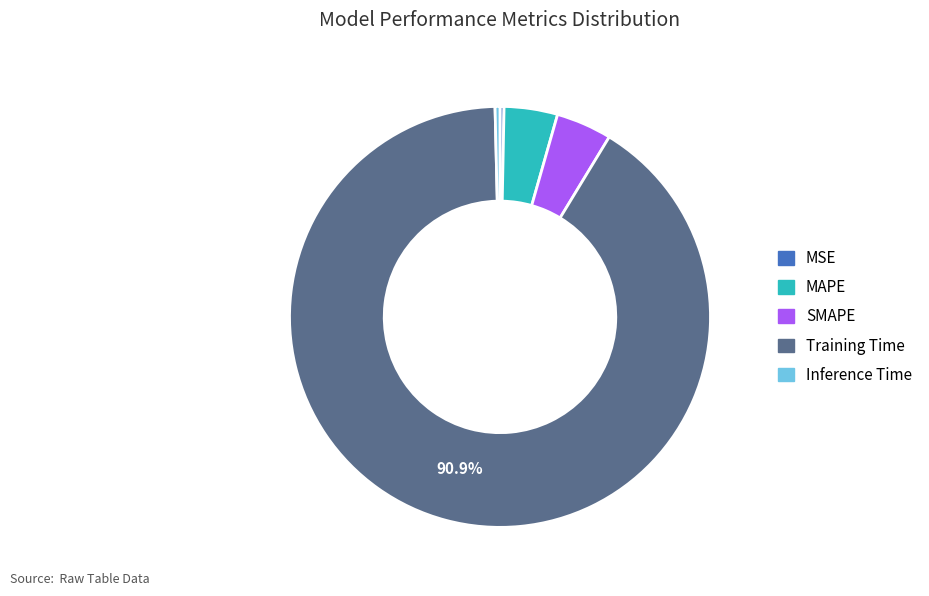

Which category has the biggest portion of the pie?

Training Time